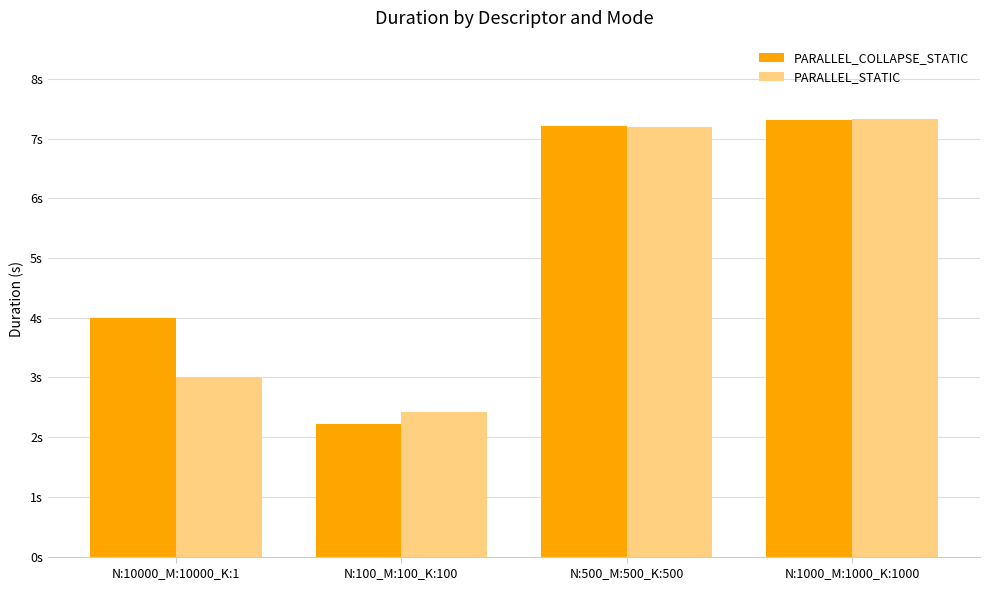

At which label does PARALLEL_STATIC reach its minimum?

N:100_M:100_K:100